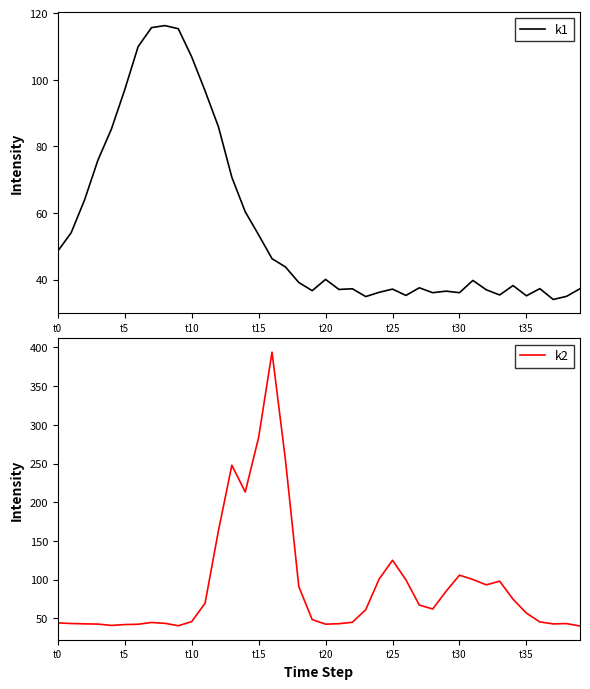

Between 8 and 12, which is larger?

8